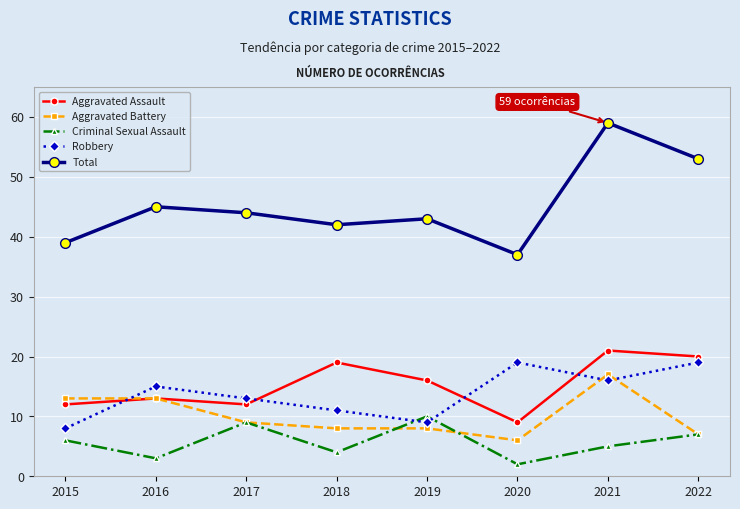

At which label does Aggravated Assault reach its peak?

2021